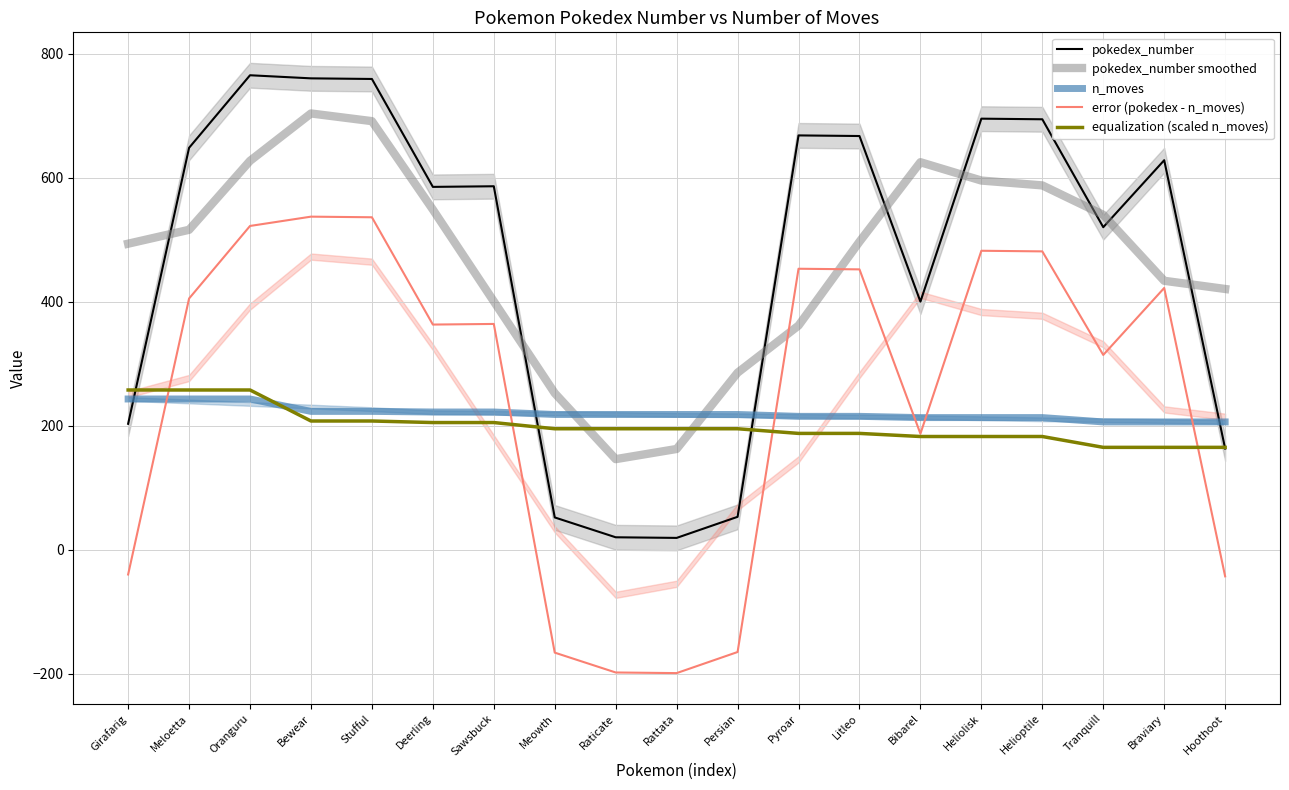

At which category does the chart reach its peak across all series?

Oranguru